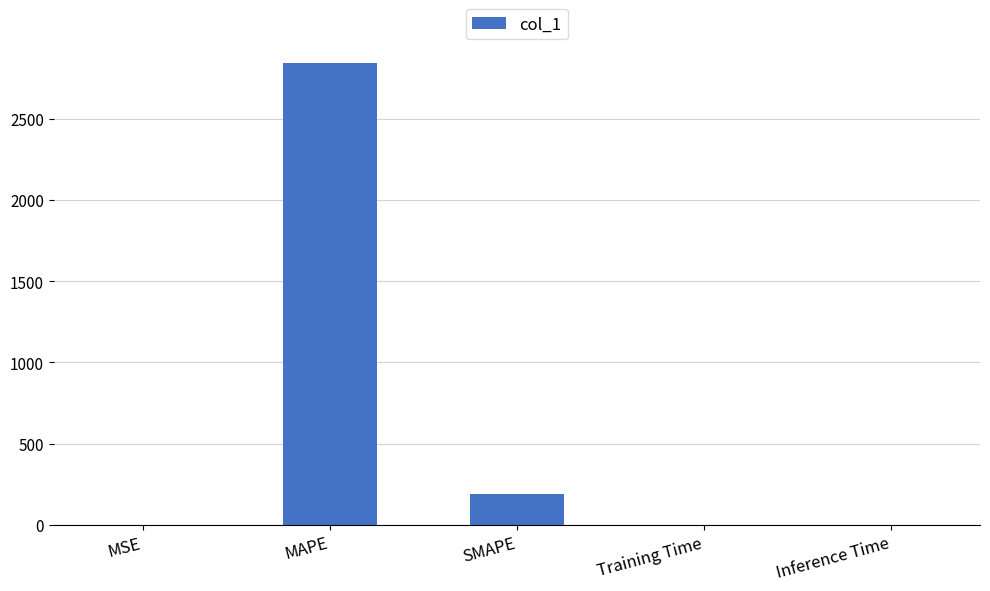

The value at SMAPE is 186.9. True or false?

True